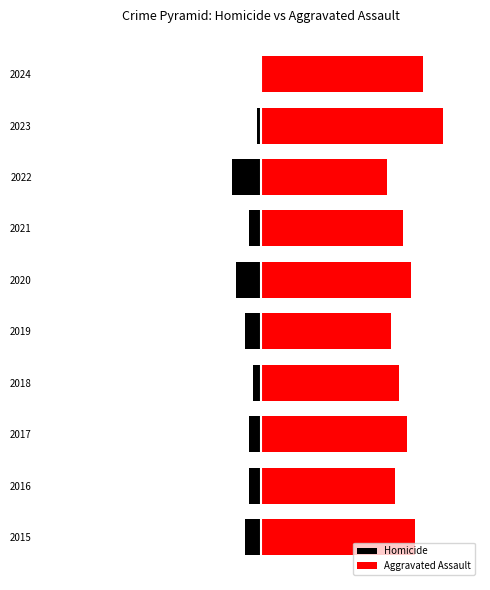

How many bars are there in total?

20